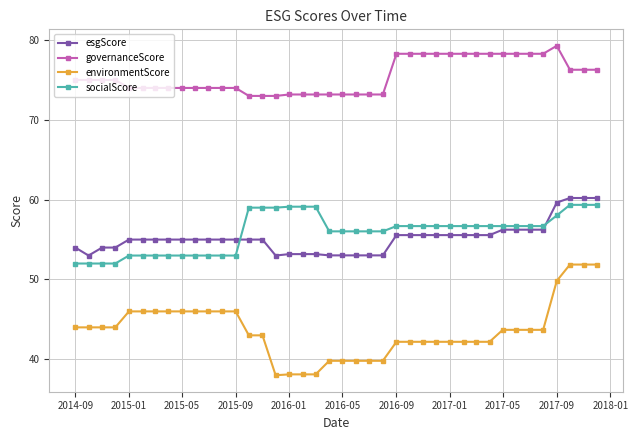

What is the maximum value for governanceScore?

79.3